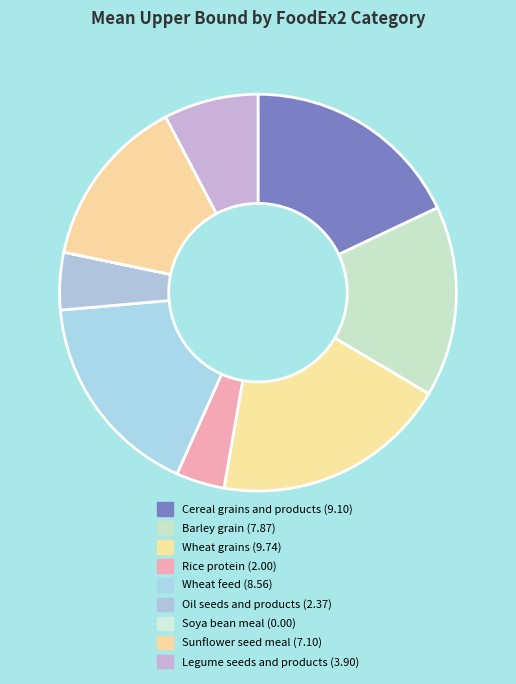

To the nearest percent, what is the difference between the Wheat feed and Sunflower seed meal slice percentages?

3%